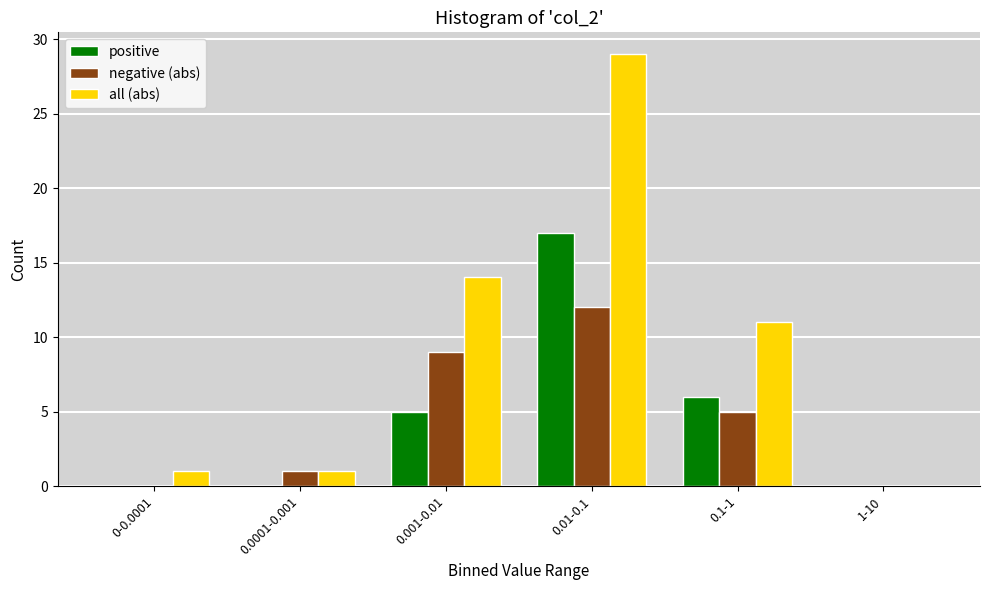

Reading left to right, transcribe all the data shown in this chart.

positive: 0-0.0001=0	0.0001-0.001=0	0.001-0.01=5	0.01-0.1=17	0.1-1=6	1-10=0
negative (abs): 0-0.0001=0	0.0001-0.001=1	0.001-0.01=9	0.01-0.1=12	0.1-1=5	1-10=0
all (abs): 0-0.0001=1	0.0001-0.001=1	0.001-0.01=14	0.01-0.1=29	0.1-1=11	1-10=0